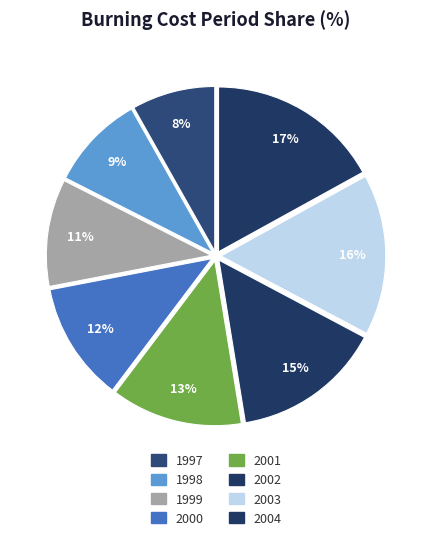

How many slices are in this pie chart?

8